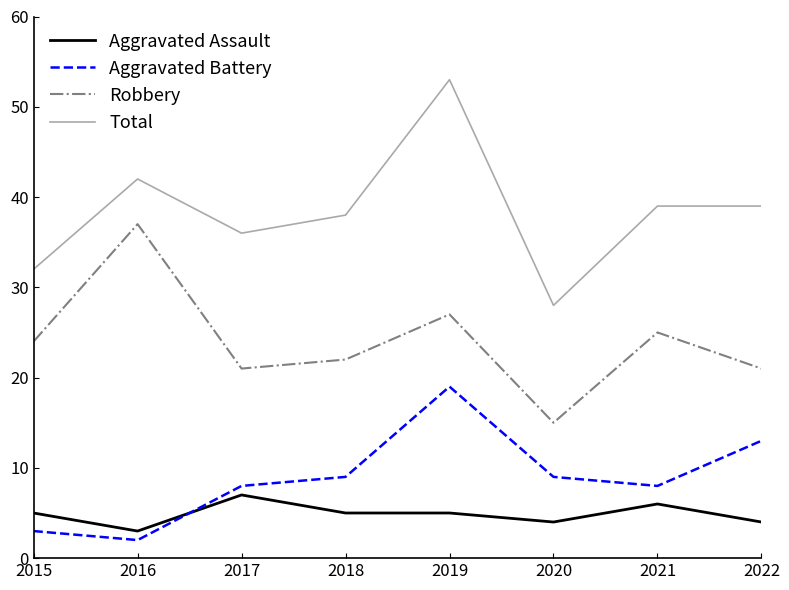

What is the spread (max minus min) of values at 2017?

29